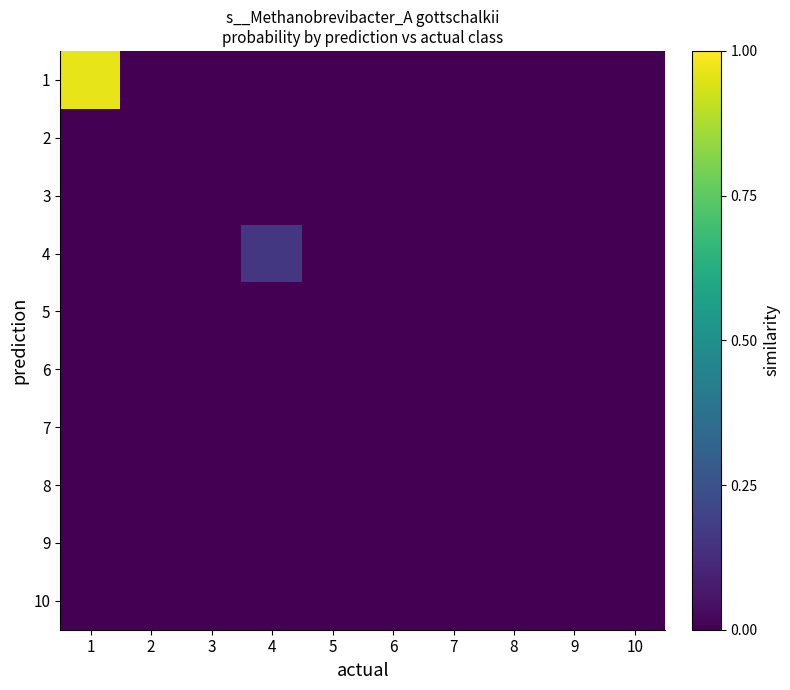

Reading right to left, extract all data points from this chart.

1: 10=0.0	9=0.0	8=0.0	7=0.0	6=0.0	5=0.0	4=0.0	3=0.0	2=0.0	1=1.0
2: 10=0.0	9=0.0	8=0.0	7=0.0	6=0.0	5=0.0	4=0.0	3=0.0	2=0.0	1=0.0
3: 10=0.0	9=0.0	8=0.0	7=0.0	6=0.0	5=0.0	4=0.0	3=0.0	2=0.0	1=0.0
4: 10=0.0	9=0.0	8=0.0	7=0.0	6=0.0	5=0.0	4=0.2	3=0.0	2=0.0	1=0.0
5: 10=0.0	9=0.0	8=0.0	7=0.0	6=0.0	5=0.0	4=0.0	3=0.0	2=0.0	1=0.0
6: 10=0.0	9=0.0	8=0.0	7=0.0	6=0.0	5=0.0	4=0.0	3=0.0	2=0.0	1=0.0
7: 10=0.0	9=0.0	8=0.0	7=0.0	6=0.0	5=0.0	4=0.0	3=0.0	2=0.0	1=0.0
8: 10=0.0	9=0.0	8=0.0	7=0.0	6=0.0	5=0.0	4=0.0	3=0.0	2=0.0	1=0.0
9: 10=0.0	9=0.0	8=0.0	7=0.0	6=0.0	5=0.0	4=0.0	3=0.0	2=0.0	1=0.0
10: 10=0.0	9=0.0	8=0.0	7=0.0	6=0.0	5=0.0	4=0.0	3=0.0	2=0.0	1=0.0